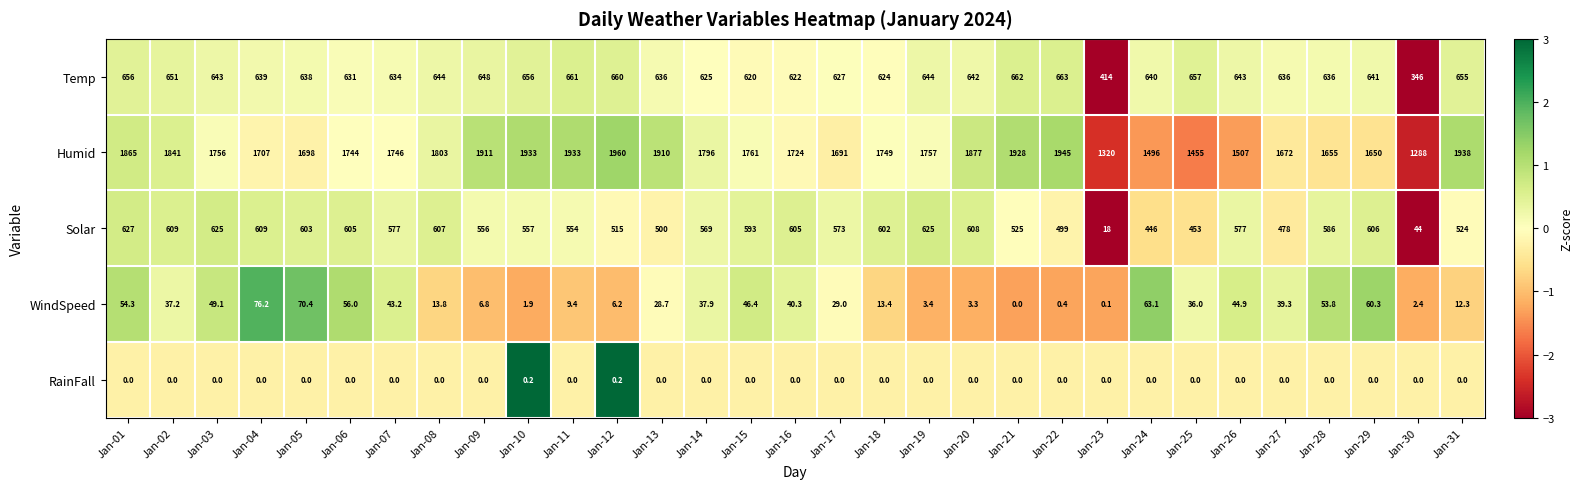

The RainFall series shows 0.0 at Jan-16. True or false?

True